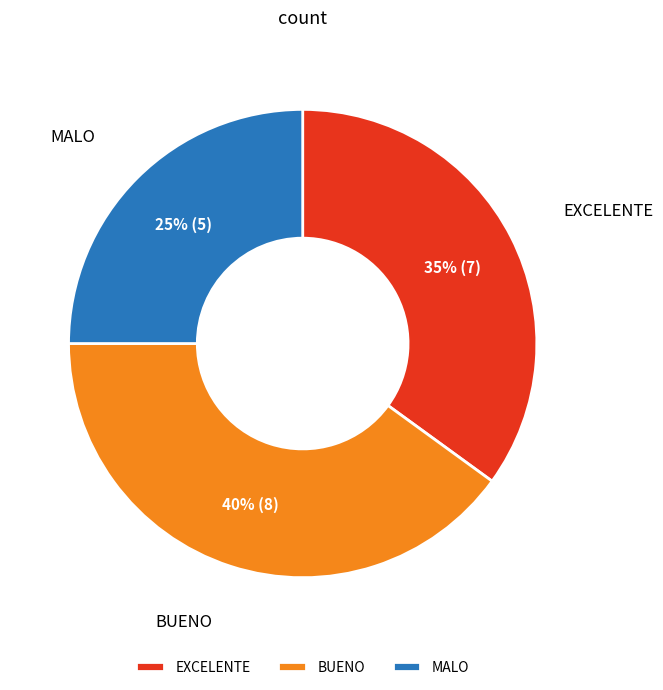

Between MALO and EXCELENTE, which is larger?

EXCELENTE